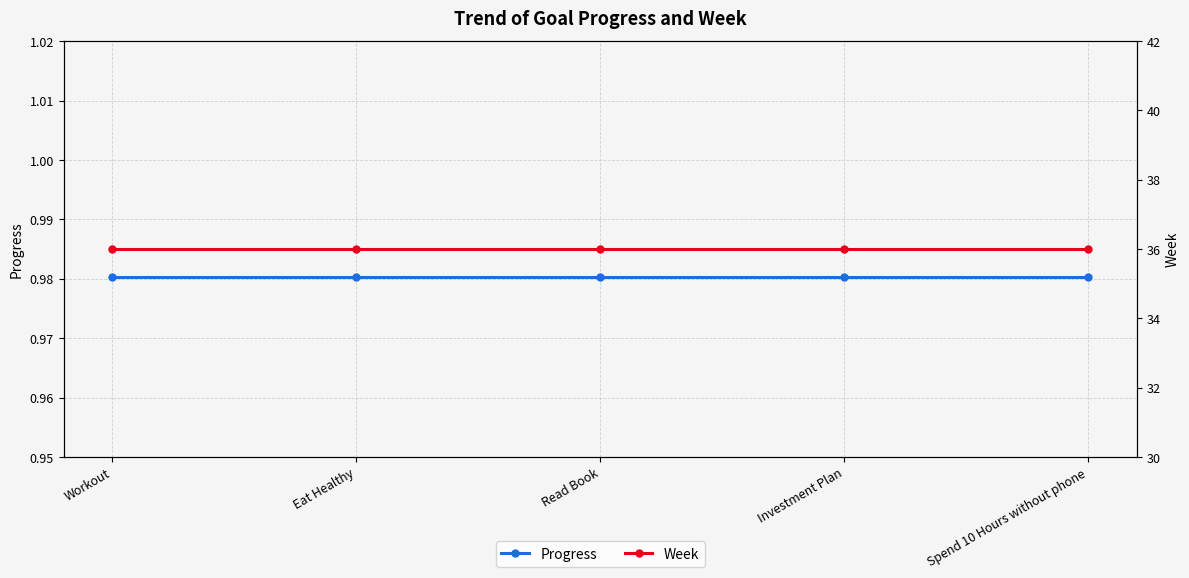

Is it true that Progress equals 0.2 at Eat Healthy?

False